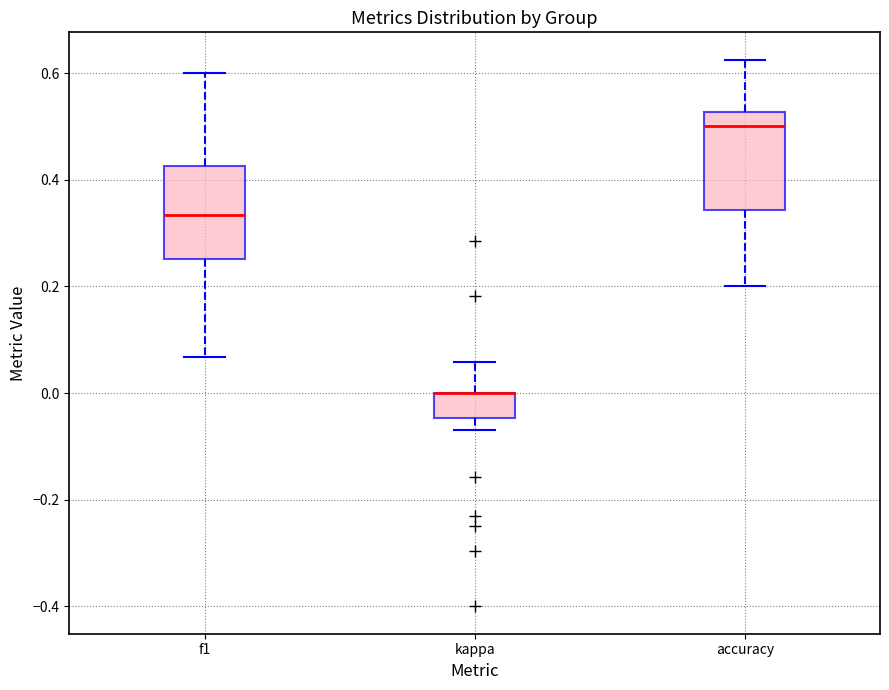

Reading left to right, read every box against the y-axis: the position of its median line, the range the box covers, and the ends of its whiskers. The values are not printed on the chart, so give them approximately, as read against the axis.

f1: median 0.34, box 0.26 to 0.42, whiskers 0.06 to 0.60
kappa: median 0.00 (drawn on the box's upper edge), box -0.04 to 0.00, whiskers -0.06 to 0.06
accuracy: median 0.50, box 0.34 to 0.52, whiskers 0.20 to 0.62